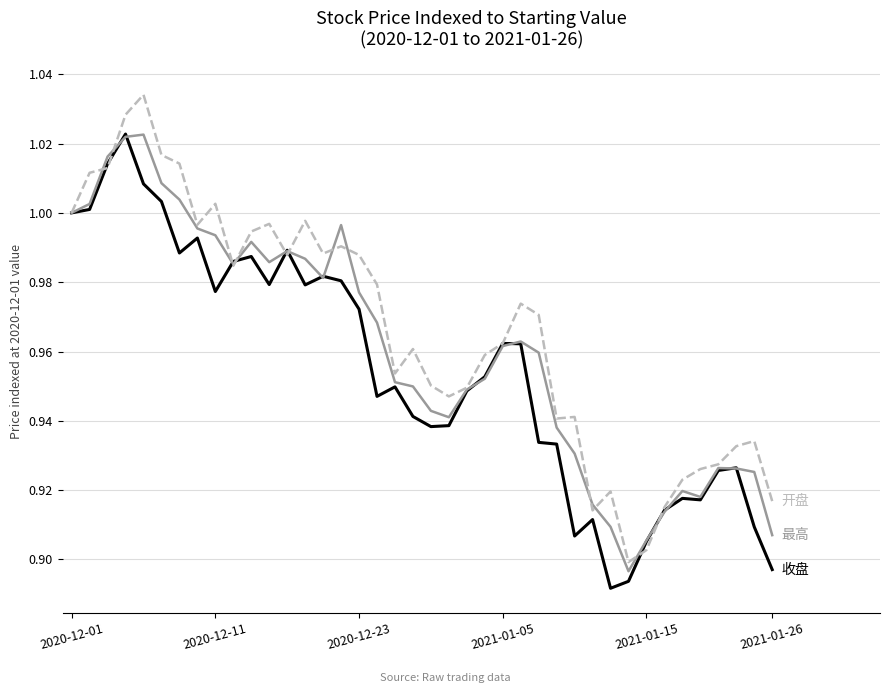

How many lines are shown in the chart?

3